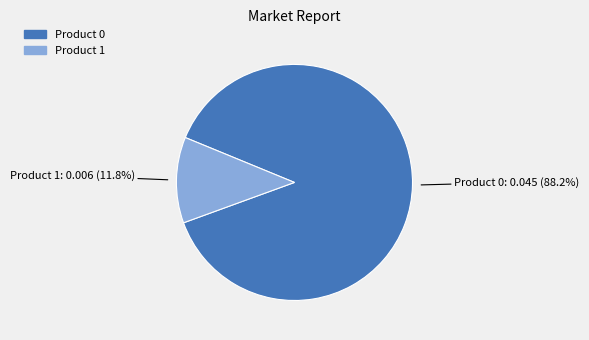

Do Product 0: 0.045 (88.2%) and Product 1: 0.006 (11.8%) together represent more than half of the pie?

Yes